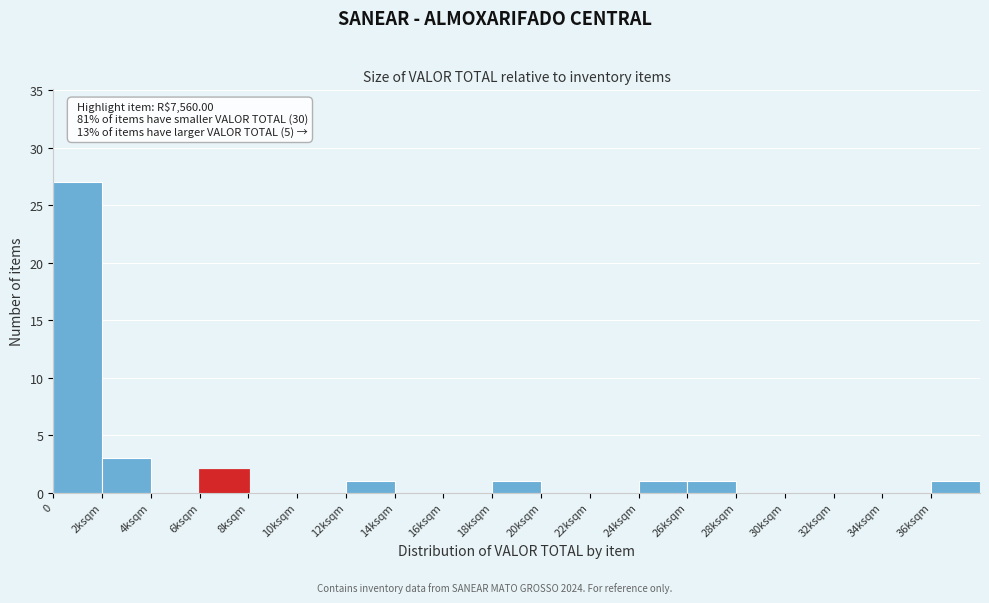

Reading left to right, list all the values displayed in this chart.

0=27	2ksqm=3	4ksqm=0	6ksqm=2	8ksqm=0	10ksqm=0	12ksqm=1	14ksqm=0	16ksqm=0	18ksqm=1	20ksqm=0	22ksqm=0	24ksqm=1	26ksqm=1	28ksqm=0	30ksqm=0	32ksqm=0	34ksqm=0	36ksqm=1